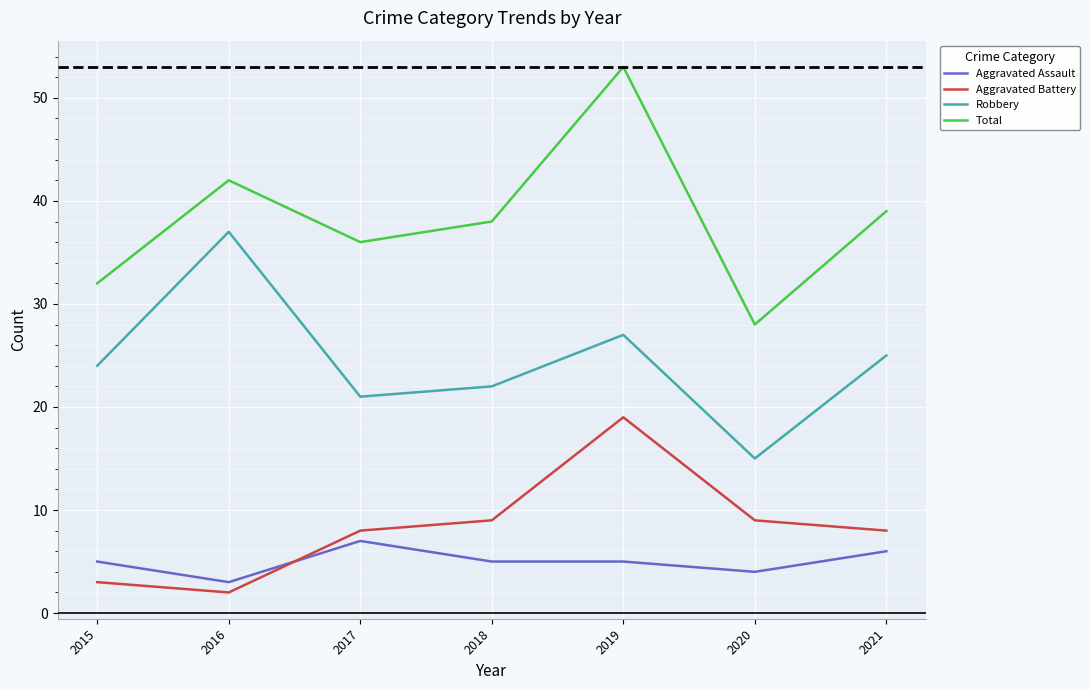

What are all the series names shown in the legend?

Aggravated Assault, Aggravated Battery, Robbery, Total